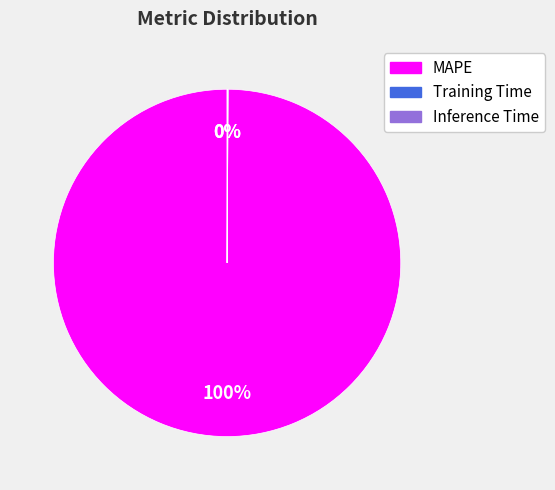

To the nearest percent, what is the average slice percentage?

33%